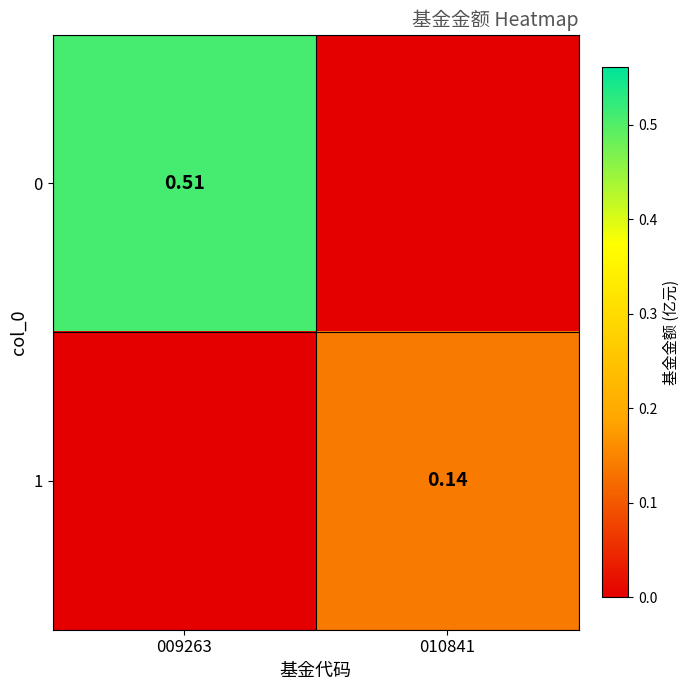

Is the value of 1 at 010841 greater than the value of 0 at 009263?

No